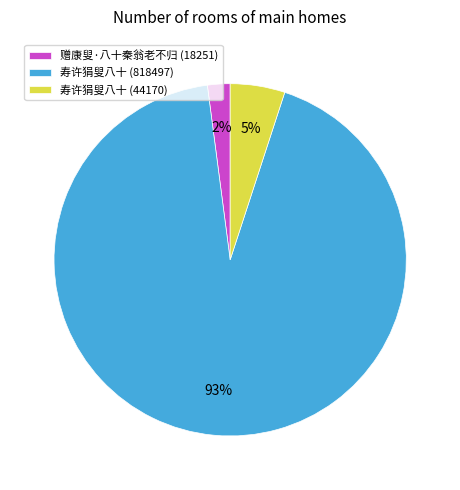

True or false: 赠康叟·八十秦翁老不归 (18251) accounts for 13% of the total.

False